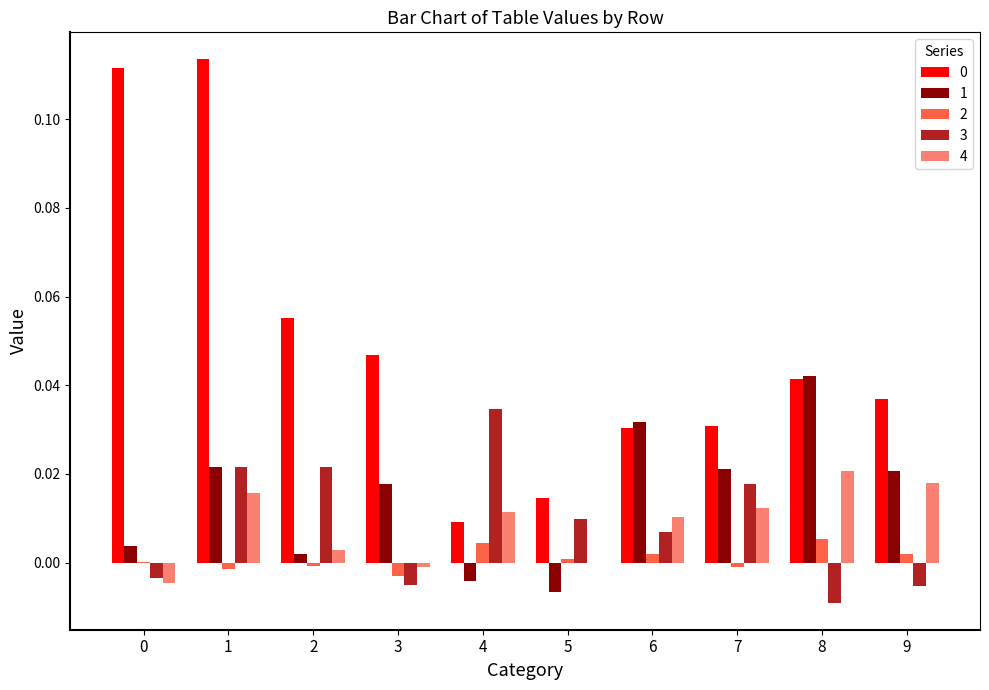

The 4 series shows -0.0 at 5. True or false?

True